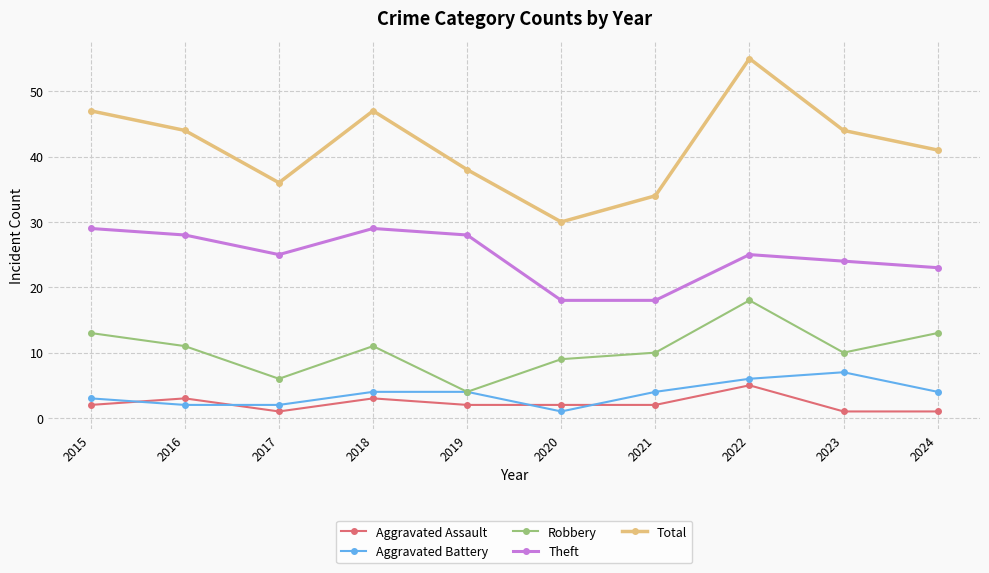

What are all the series names shown in the legend?

Aggravated Assault, Aggravated Battery, Robbery, Theft, Total